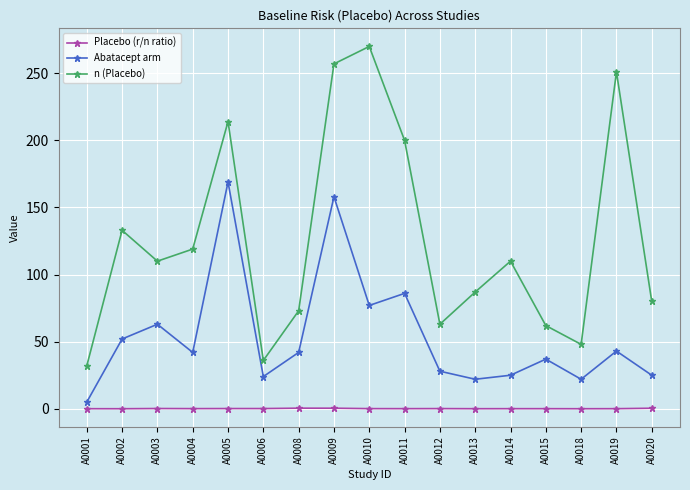

True or false: Placebo (r/n ratio) and Abatacept arm intersect in this chart.

False